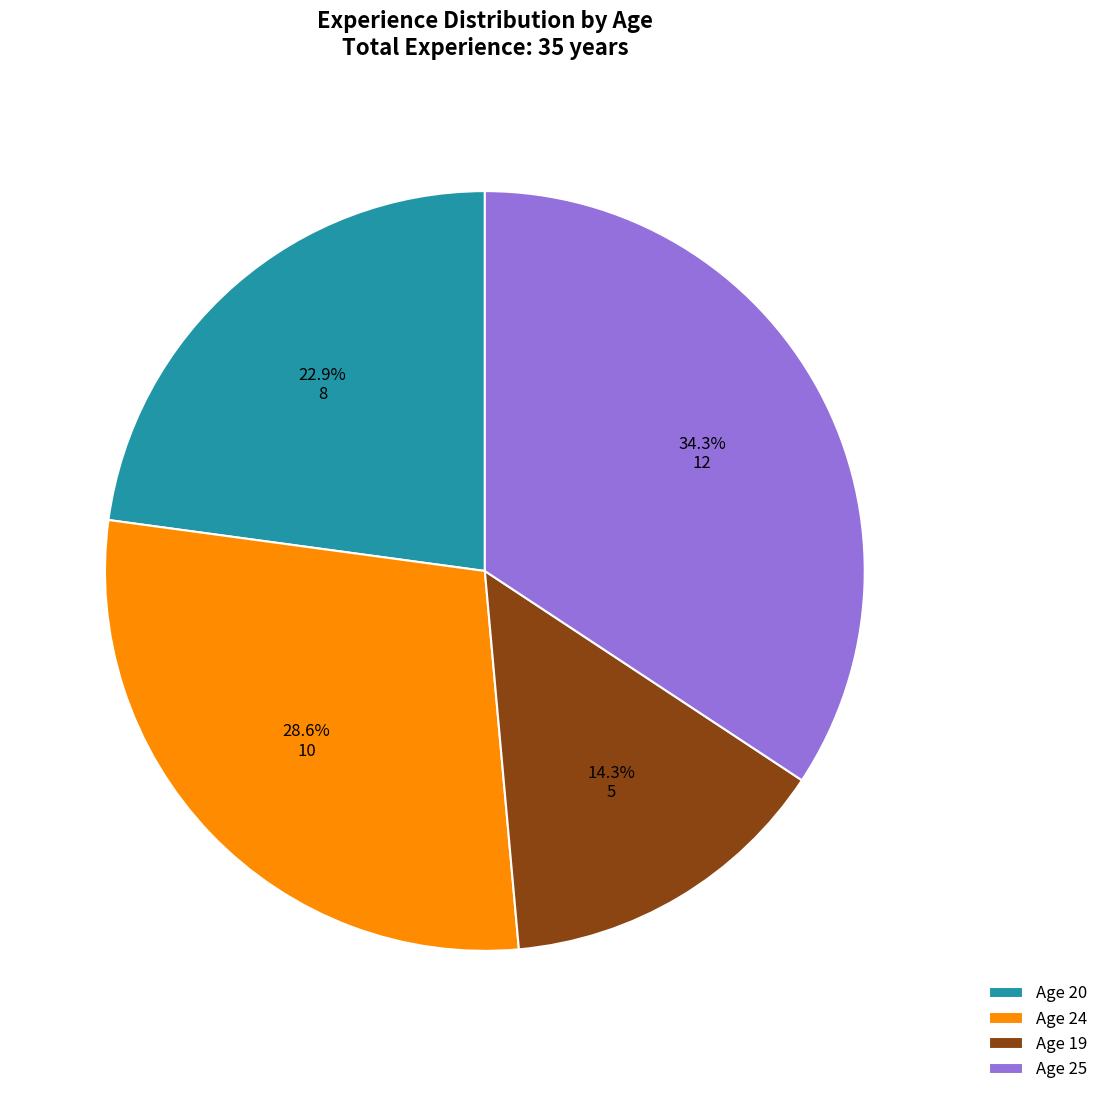

Rank the categories by value from highest to lowest.

Age 25, Age 24, Age 20, Age 19